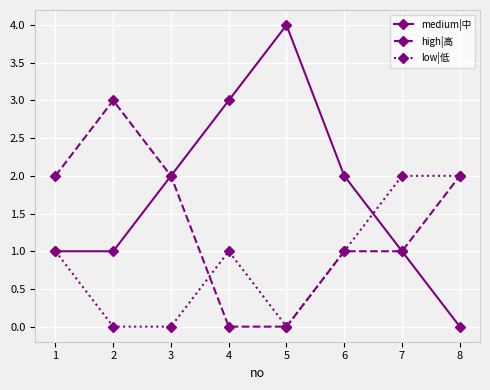

The high|高 series shows 1 at 1. True or false?

False